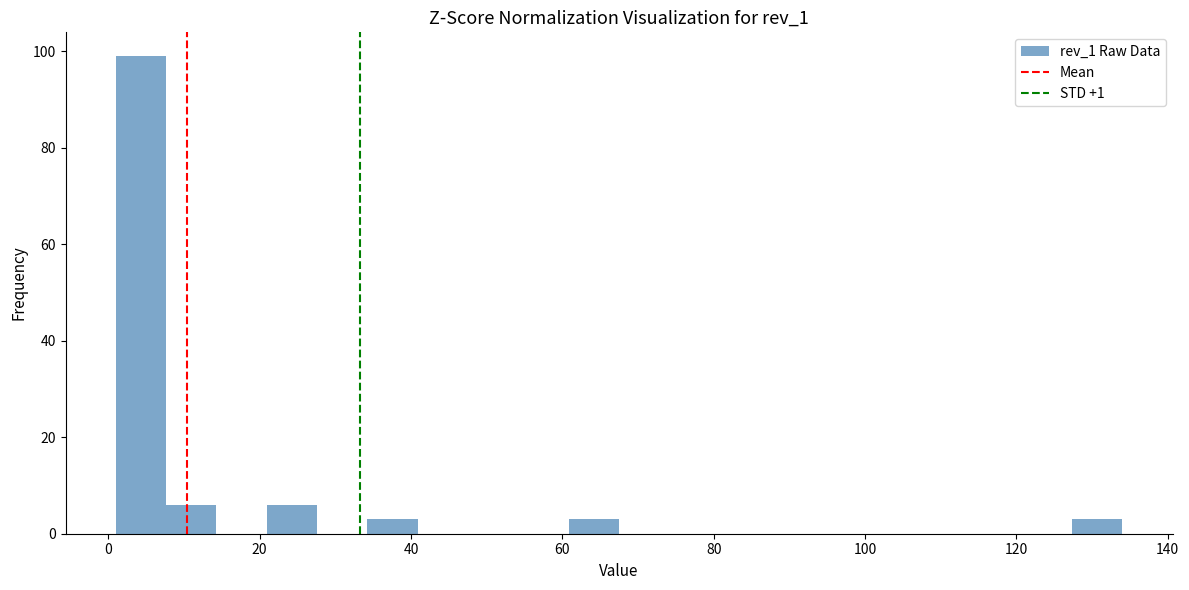

Read against the x-axis, roughly where is the centre of the tallest bar?

4